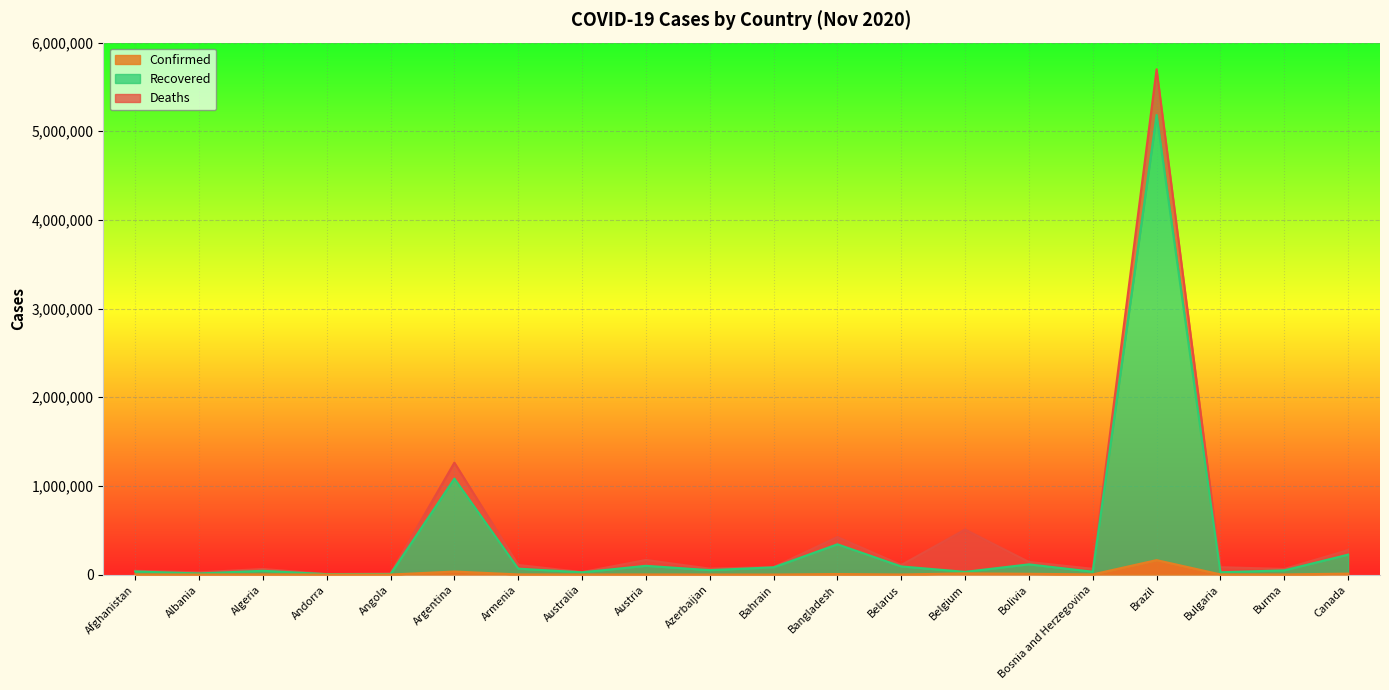

True or false: Confirmed and Recovered cross at least once.

False